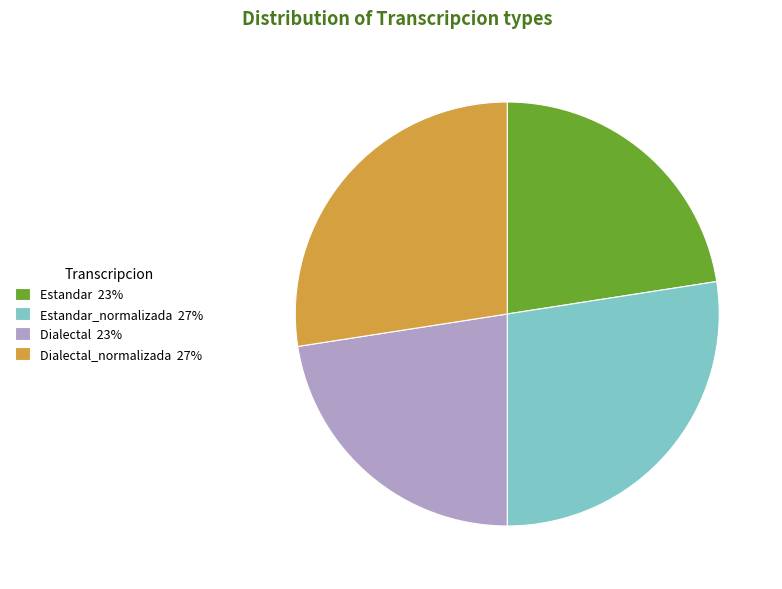

True or false: Dialectal_normalizada 27% accounts for 27% of the total.

True